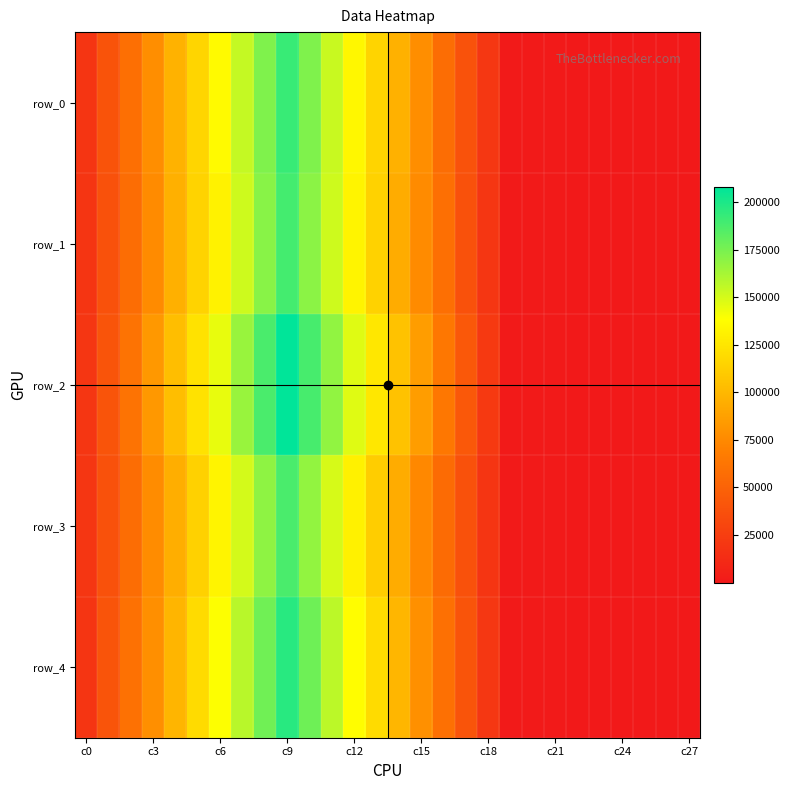

Reading left to right, transcribe all the data shown in this chart.

row_0: 19474	39480	58785	77784	96803	115841	135746	154498	172896	192268	173068	153278	134213	115334	96421	77444	57601	38838	20477	1118	802	545	328	194	102	58	23	5
row_1: 19420	37830	57009	75951	96145	114449	131701	151835	170504	189096	169994	151801	132864	114042	93956	75739	58491	38420	19720	1147	824	575	378	233	146	56	25	7
row_2: 19999	40022	61263	83014	103182	123357	144826	166226	187357	207779	188075	168345	147308	125756	105650	85580	64091	42671	21588	1188	877	624	379	241	138	56	22	6
row_3: 19798	38418	56851	76650	94799	113808	132457	150374	169026	187403	167886	149509	131229	111595	93482	74573	55962	38060	19388	1018	757	518	326	176	108	43	20	7
row_4: 19419	40090	59883	78305	98292	119042	138830	157460	177187	196575	177444	157002	137481	119181	99270	78617	58891	40252	20537	1118	815	592	371	230	128	61	22	6